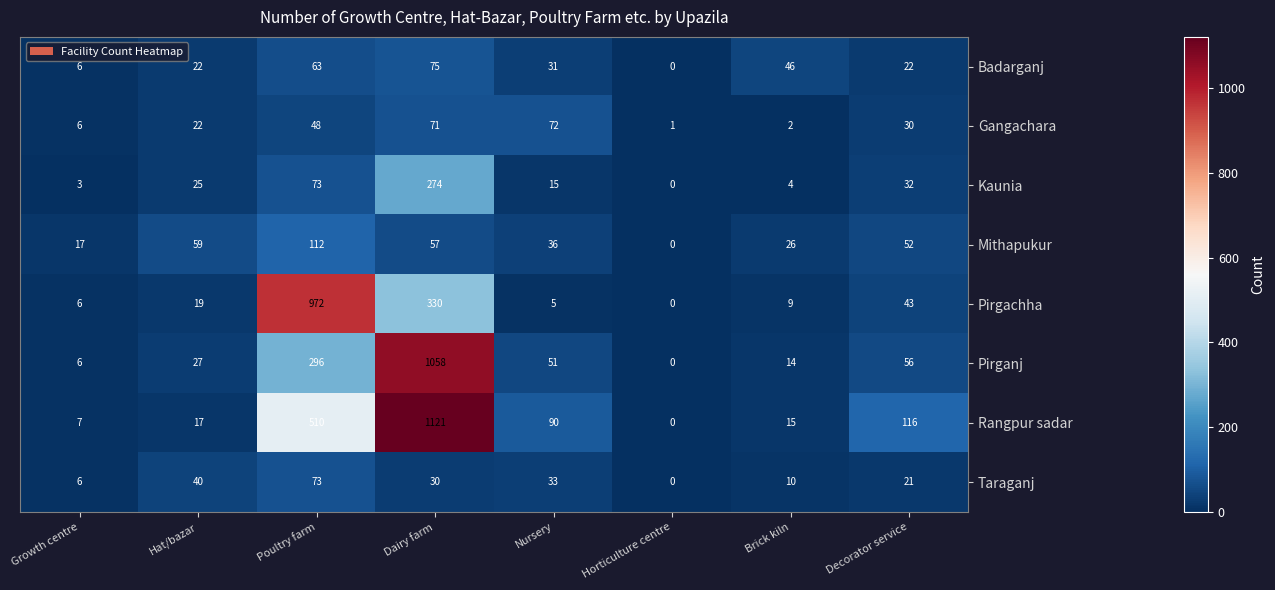

What is the approximate value of Taraganj at Dairy farm, to the nearest 10?

30